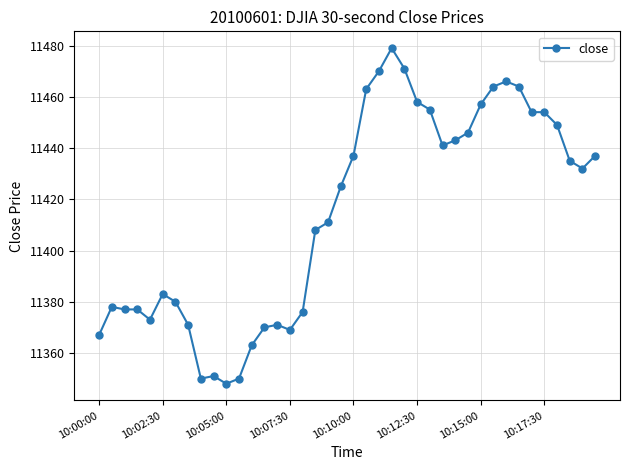

How many lines are shown in the chart?

1